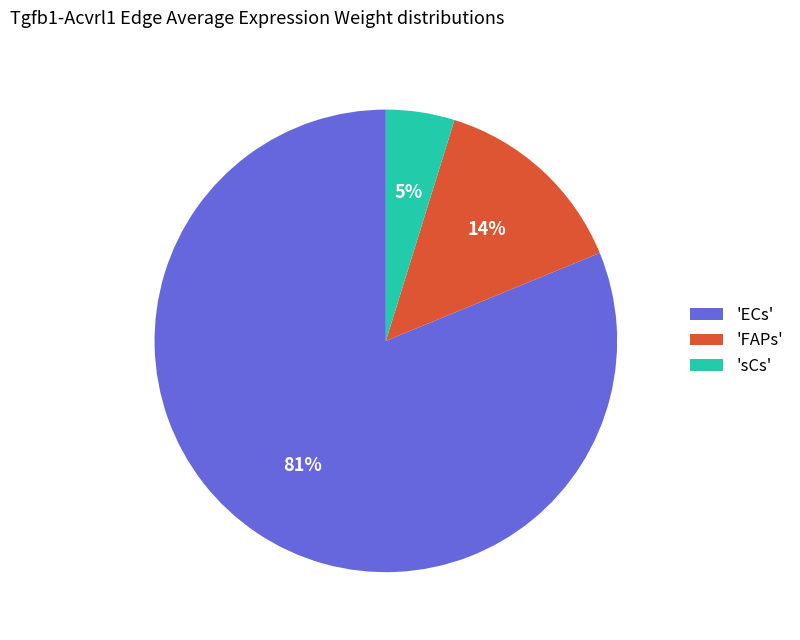

How many segments does this pie chart have?

3